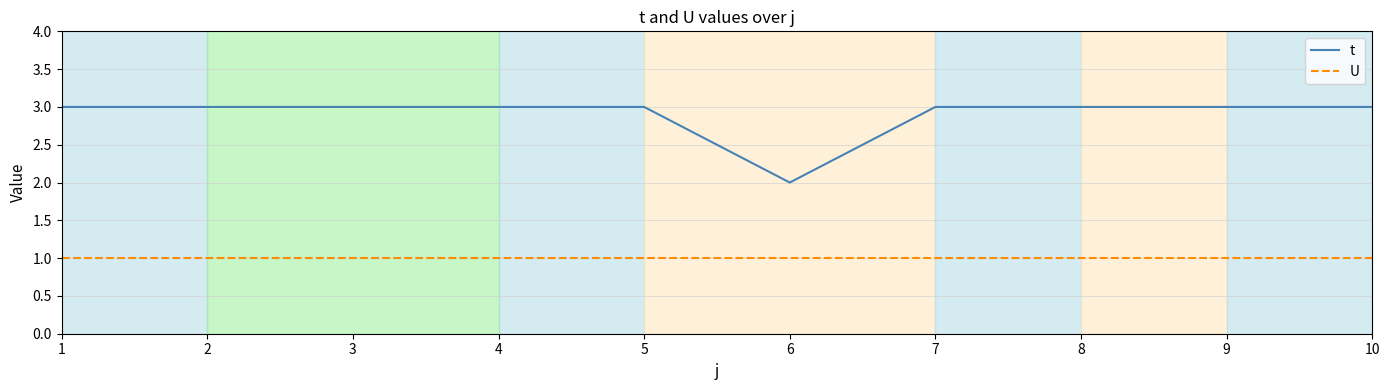

Rank the series at 7 from lowest to highest value.

U, t